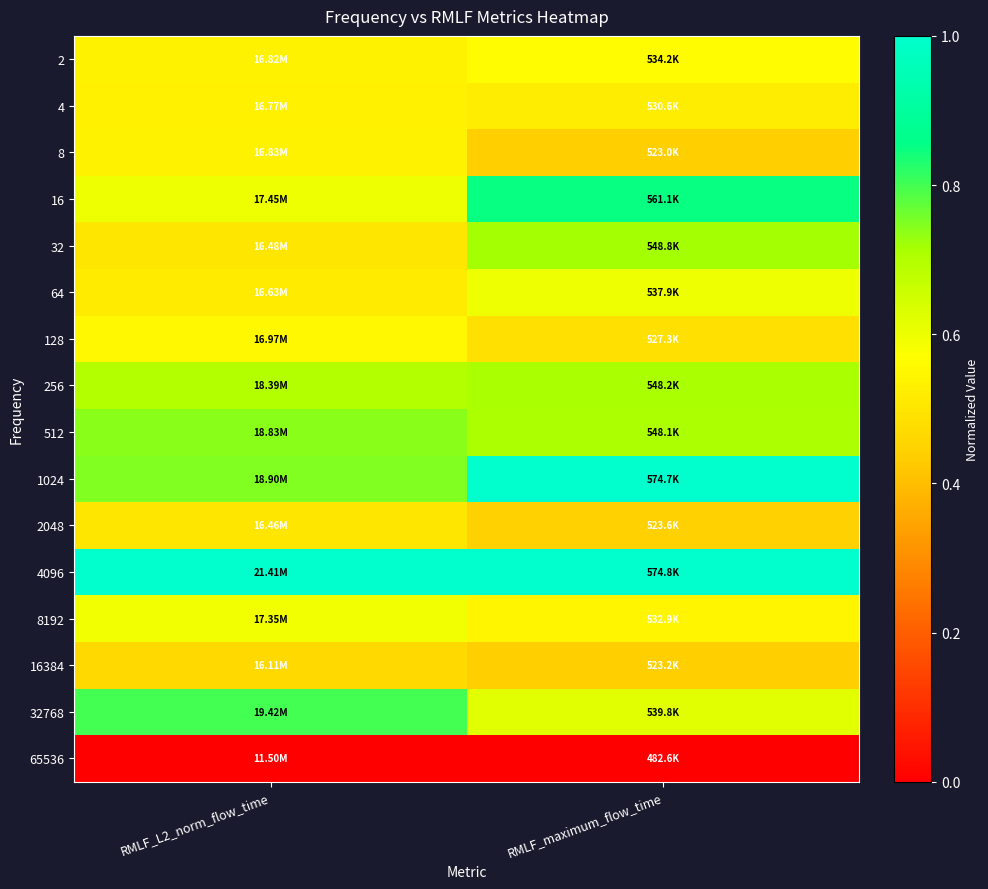

Which has a higher value, RMLF_L2_norm_flow_time or RMLF_maximum_flow_time?

RMLF_maximum_flow_time